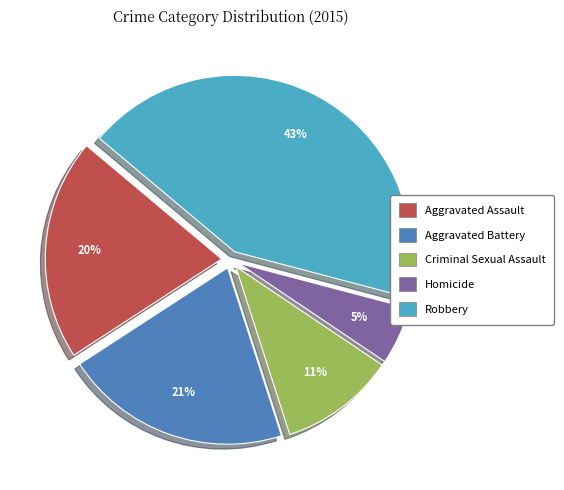

How many slices are in this pie chart?

5